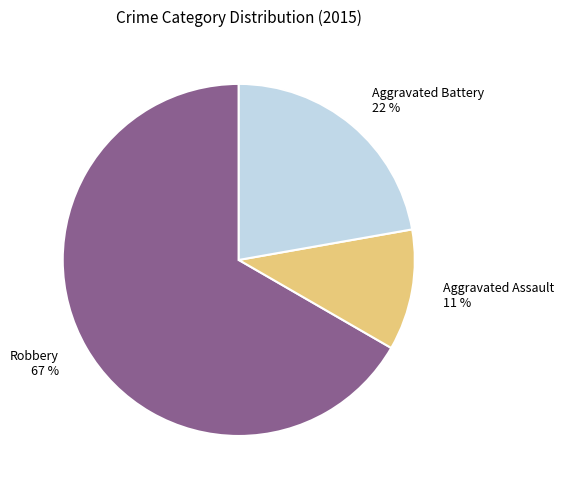

What is the ratio of the value at Robbery to the value at Aggravated Battery?

3.0